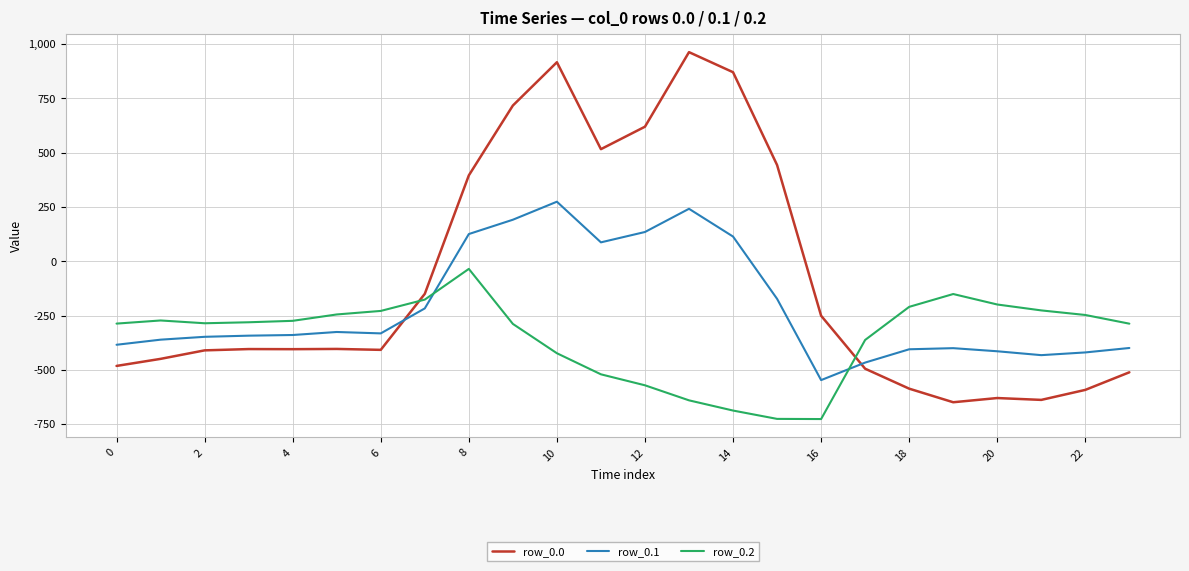

How many lines are shown in the chart?

3